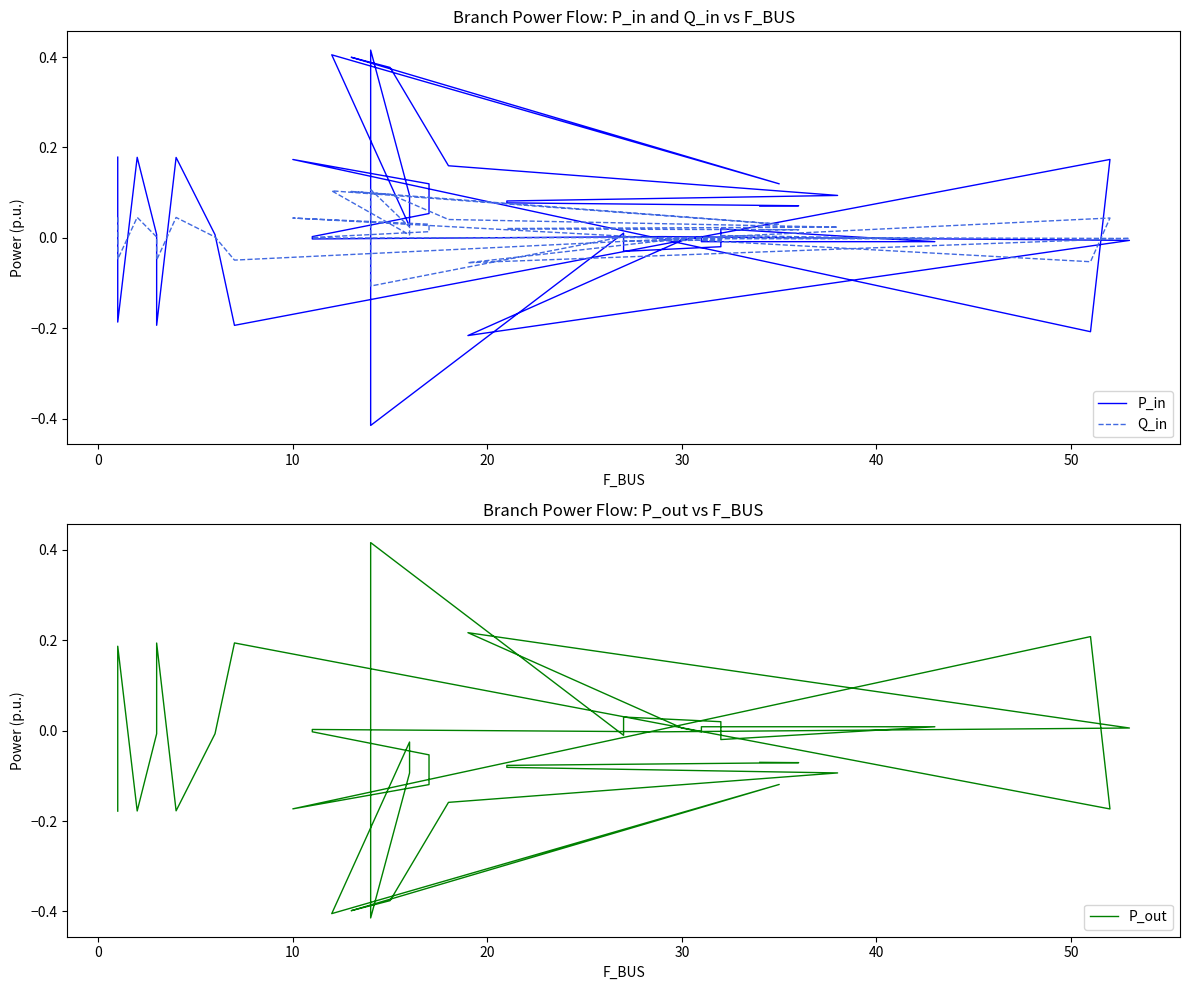

Reading right to left, list all the values displayed in this chart.

P_in: 0.1	0.1	0.1	0.1	0.1	0.2	0.4	0.4	0.1	0.4	0.0	0.1	0.4	-0.4	0.0	-0.0	-0.0	0.0	-0.0	-0.0	0.0	-0.0	-0.2	-0.0	0.0	-0.0	0.0	0.1	0.1	0.2	-0.2	0.2	-0.2	0.0	0.2	-0.2	0.0	0.2	-0.2	0.2
Q_in: 0.0	0.0	0.0	0.0	0.0	0.0	0.1	0.1	0.0	0.1	0.0	0.0	0.1	-0.1	0.0	-0.0	-0.0	0.0	-0.0	-0.0	0.0	-0.0	-0.1	-0.0	0.0	-0.0	0.0	0.0	0.0	0.0	-0.1	0.0	-0.0	0.0	0.0	-0.0	0.0	0.0	-0.0	0.0
P_out: -0.1	-0.1	-0.1	-0.1	-0.1	-0.2	-0.4	-0.4	-0.1	-0.4	-0.0	-0.1	-0.4	0.4	-0.0	0.0	0.0	-0.0	0.0	0.0	-0.0	0.0	0.2	0.0	-0.0	0.0	-0.0	-0.1	-0.1	-0.2	0.2	-0.2	0.2	-0.0	-0.2	0.2	-0.0	-0.2	0.2	-0.2